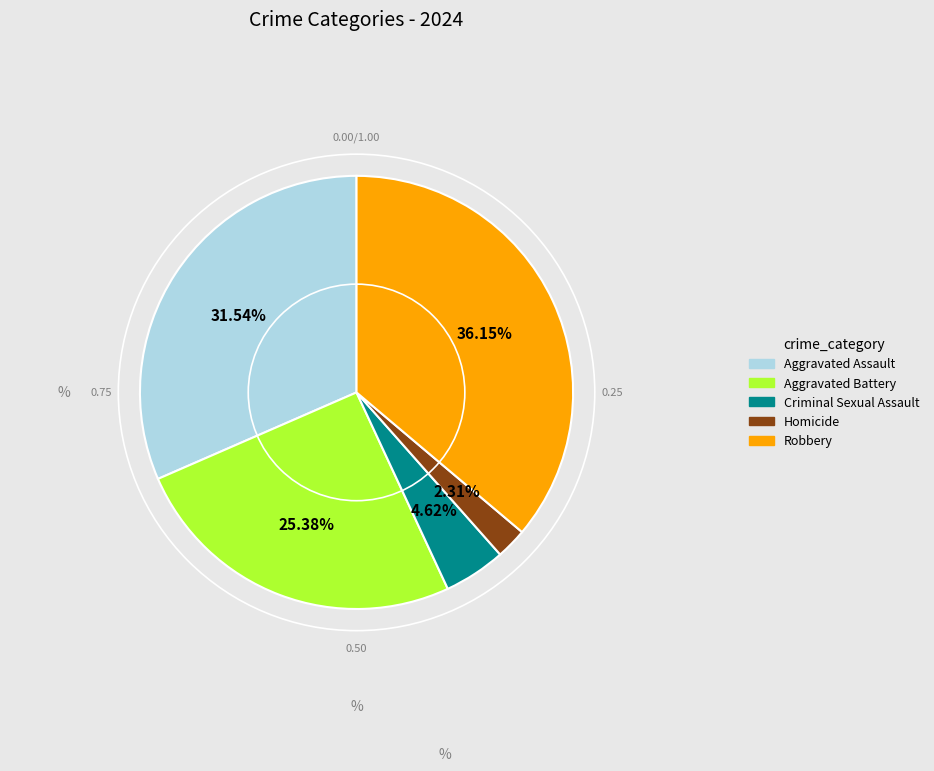

Does any single category account for the majority?

No